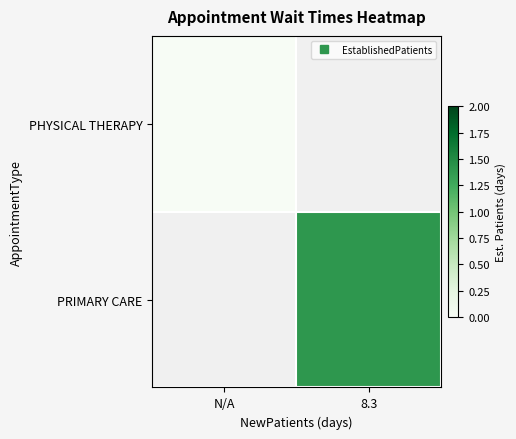

Rank the series by their average value, from highest to lowest.

PHYSICAL THERAPY, PRIMARY CARE